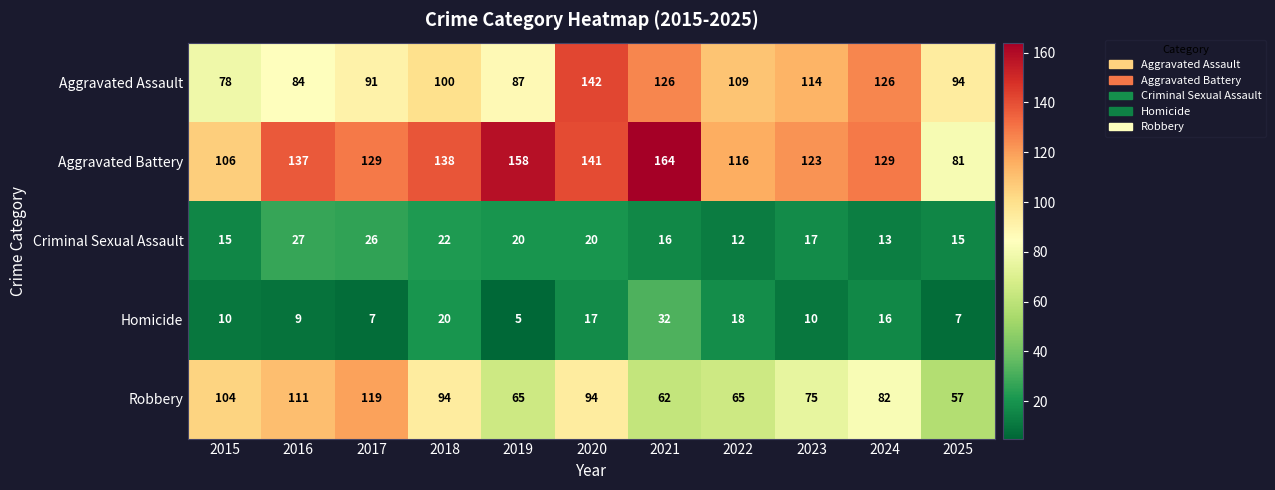

Rank the series at 2018 from highest to lowest value.

Aggravated Battery, Aggravated Assault, Robbery, Criminal Sexual Assault, Homicide